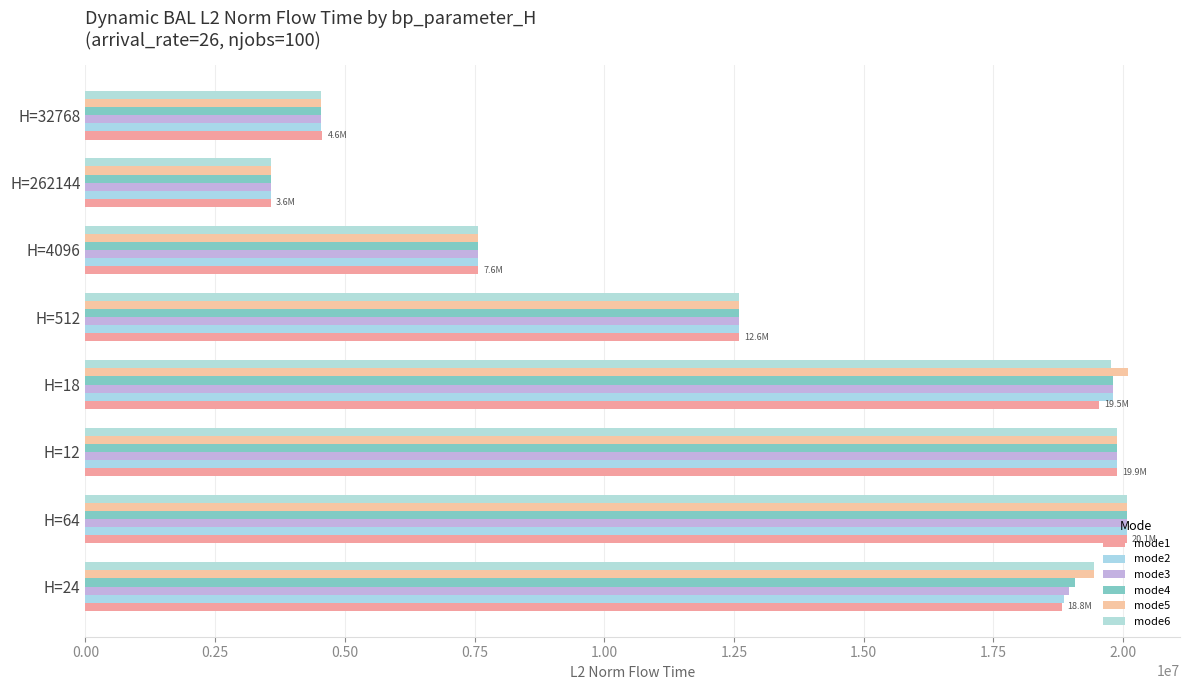

How many values in the mode4 series exceed 19079281?

4